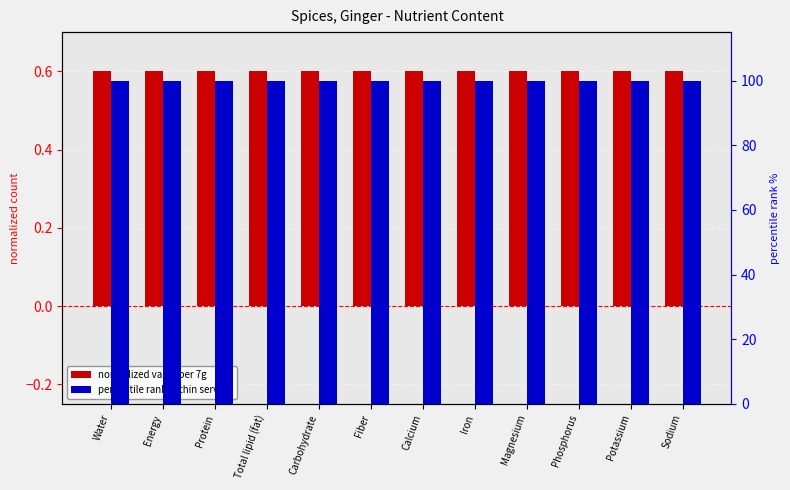

Which series has the largest total across all categories?

percentile rank within serving